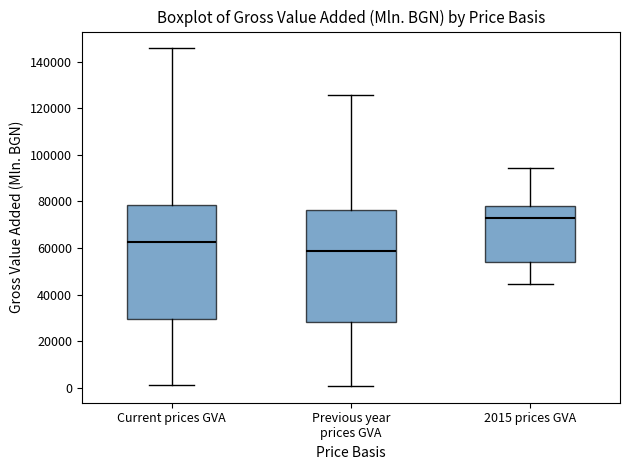

Which box has the lowest median line?

Previous year prices GVA